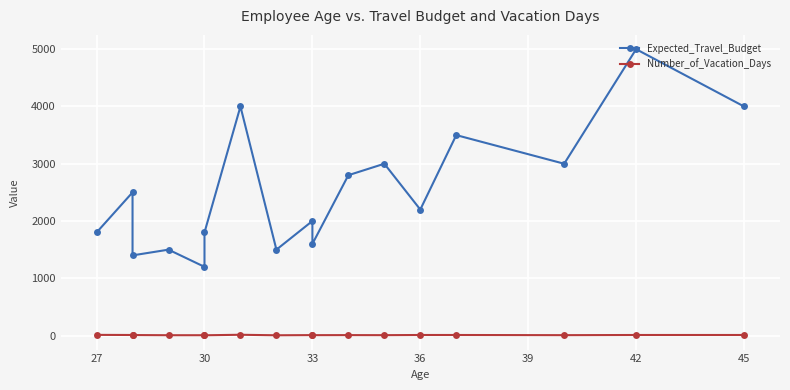

What is the difference between the second highest and second lowest values in the Expected_Travel_Budget series?

2600